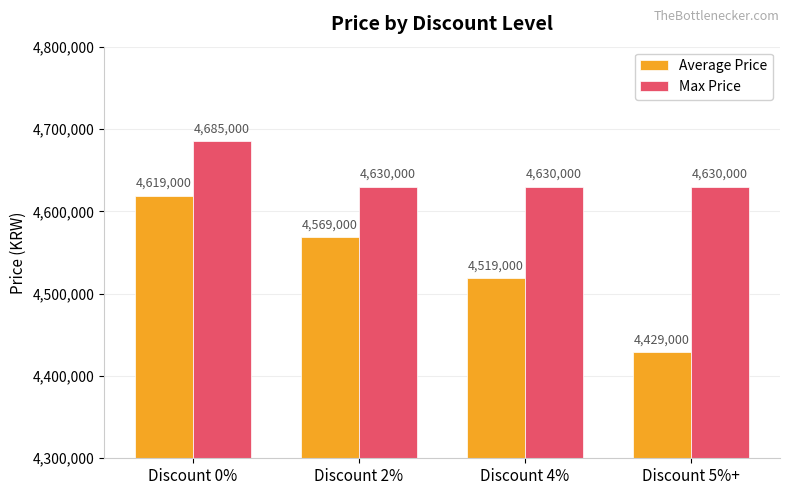

How many data points in Max Price are above 4630000?

1